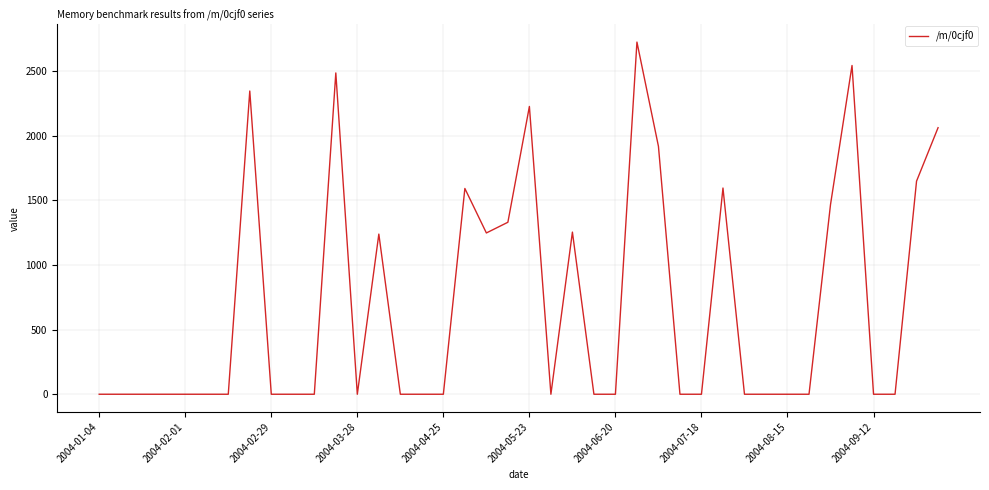

What is the greatest value displayed?

2724.3